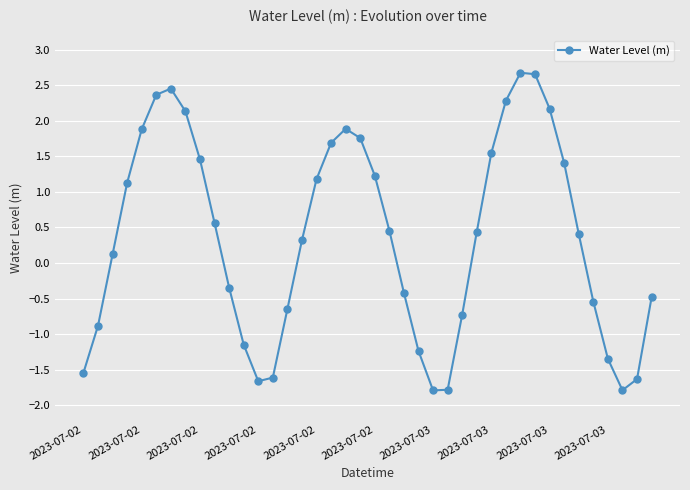

What is the smallest value displayed?

-1.8